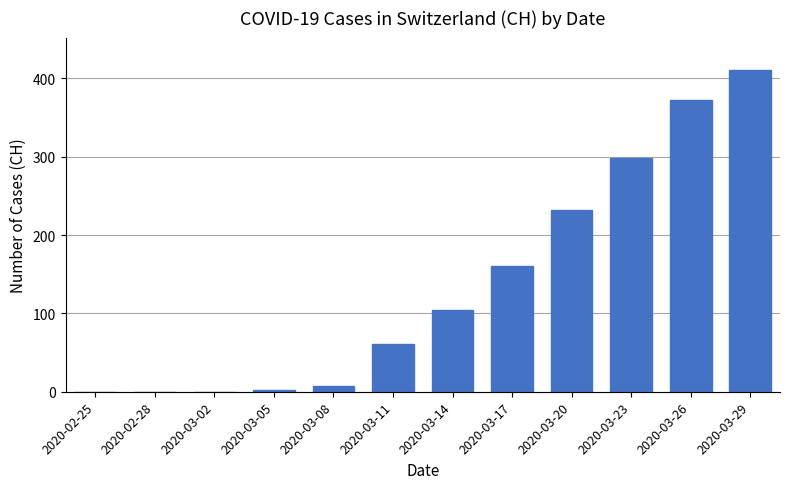

What is the change in value from 2020-03-02 to 2020-03-26?

+373